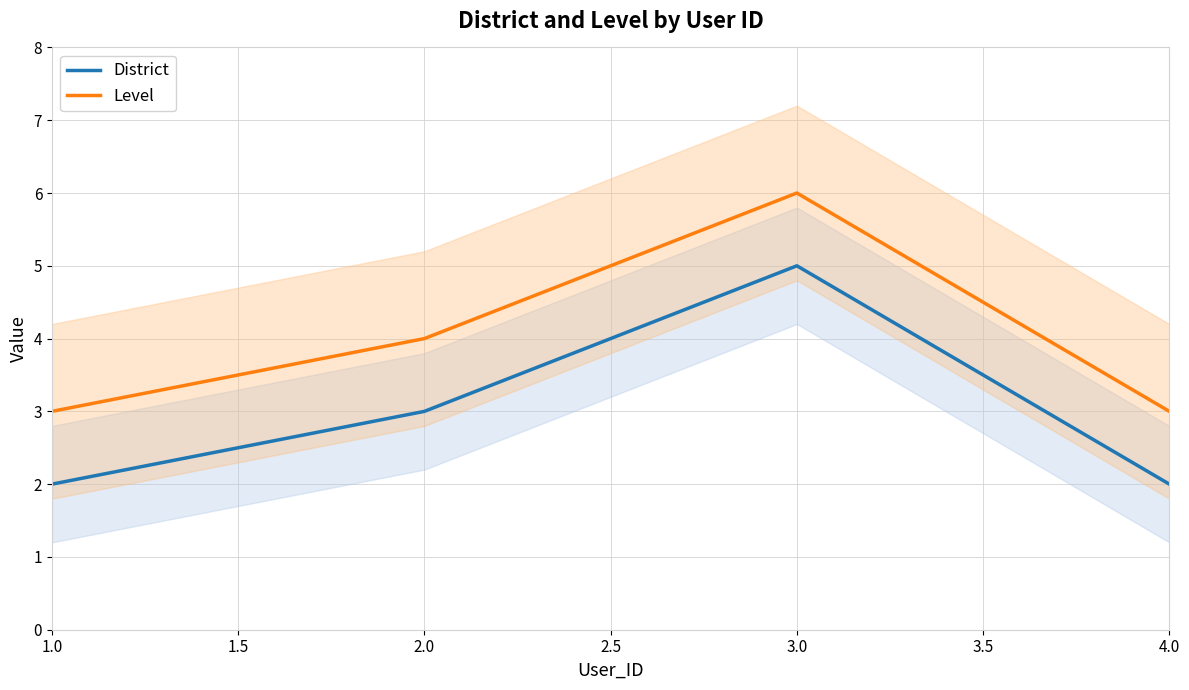

True or false: Level and District cross at least once.

False